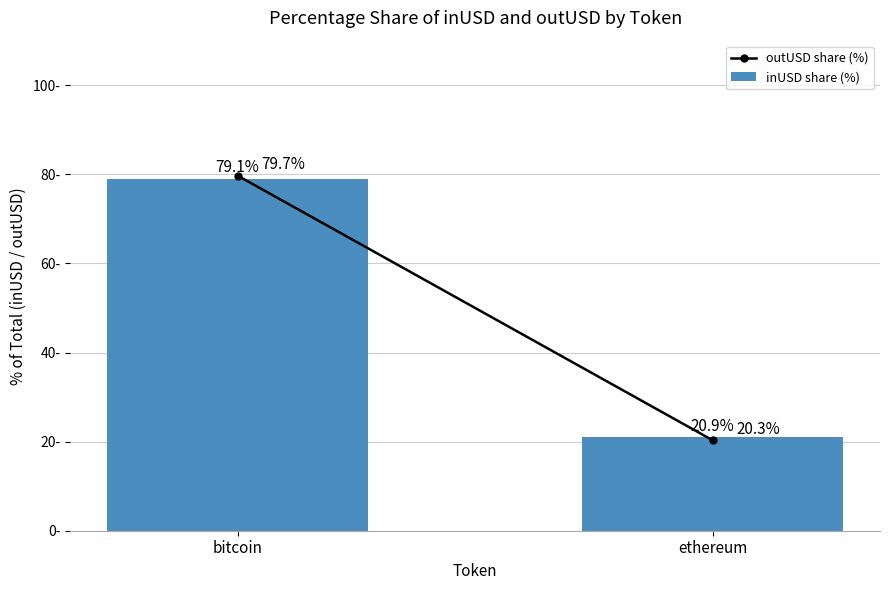

Rank the categories by value from highest to lowest.

bitcoin, ethereum